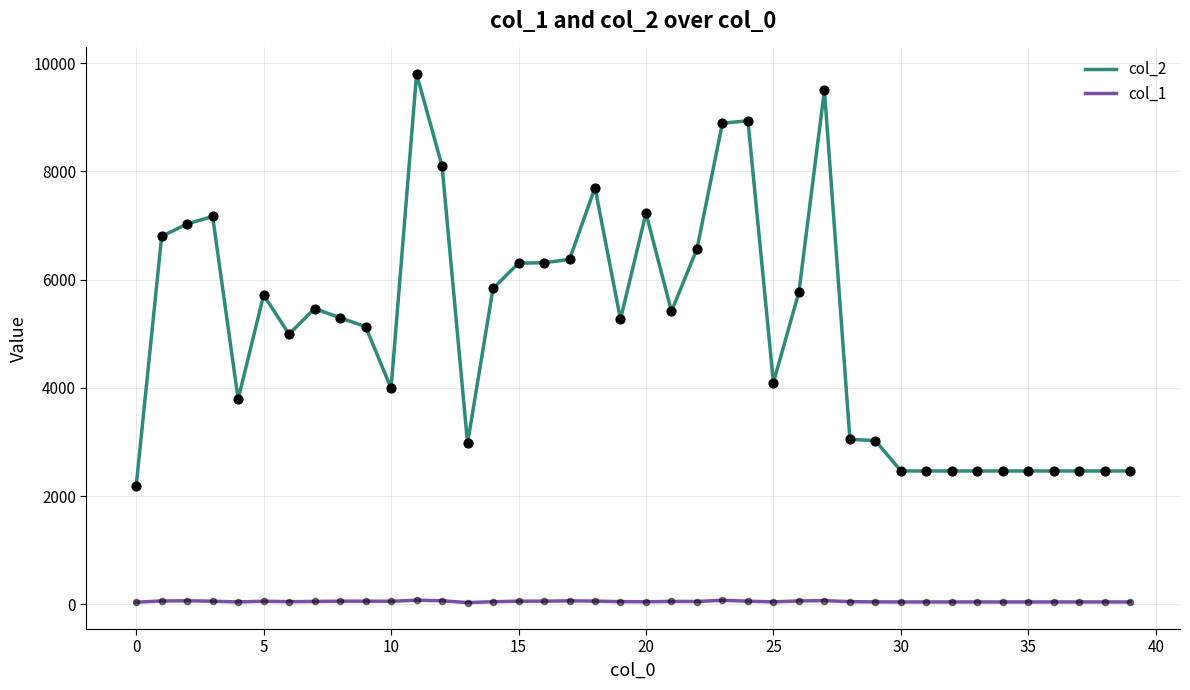

Which series has the largest total across all categories?

col_2